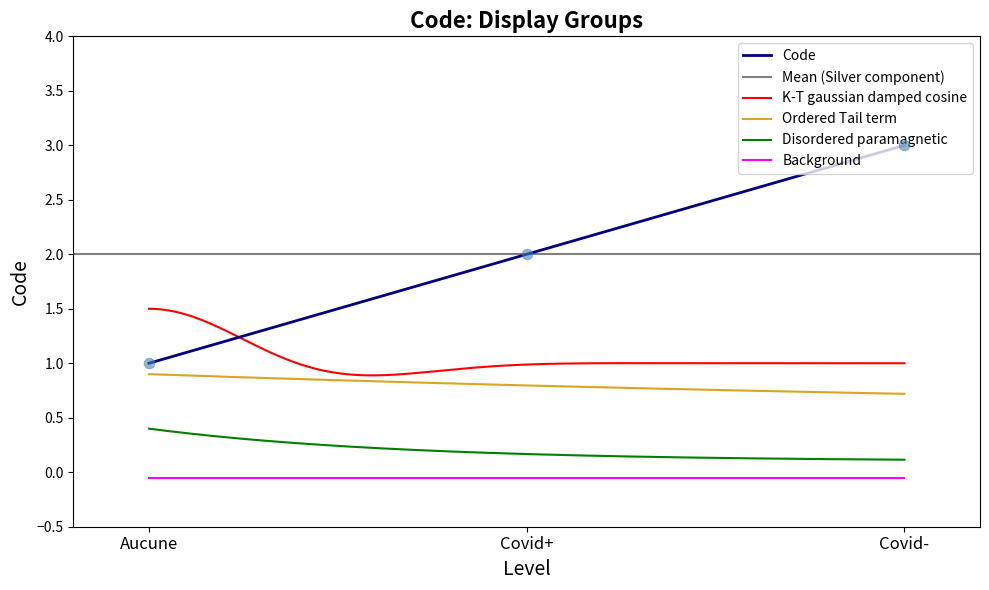

Approximately how many times larger is the value at Covid- compared to Aucune?

3.0